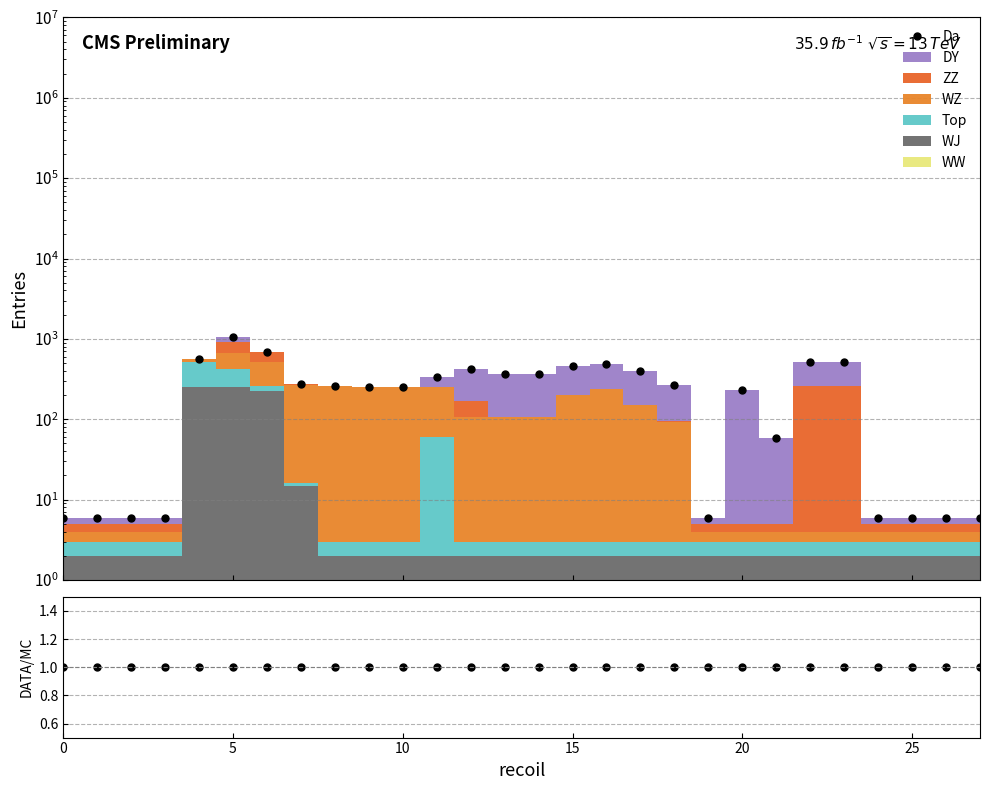

At which label is Da closest to 531?

22